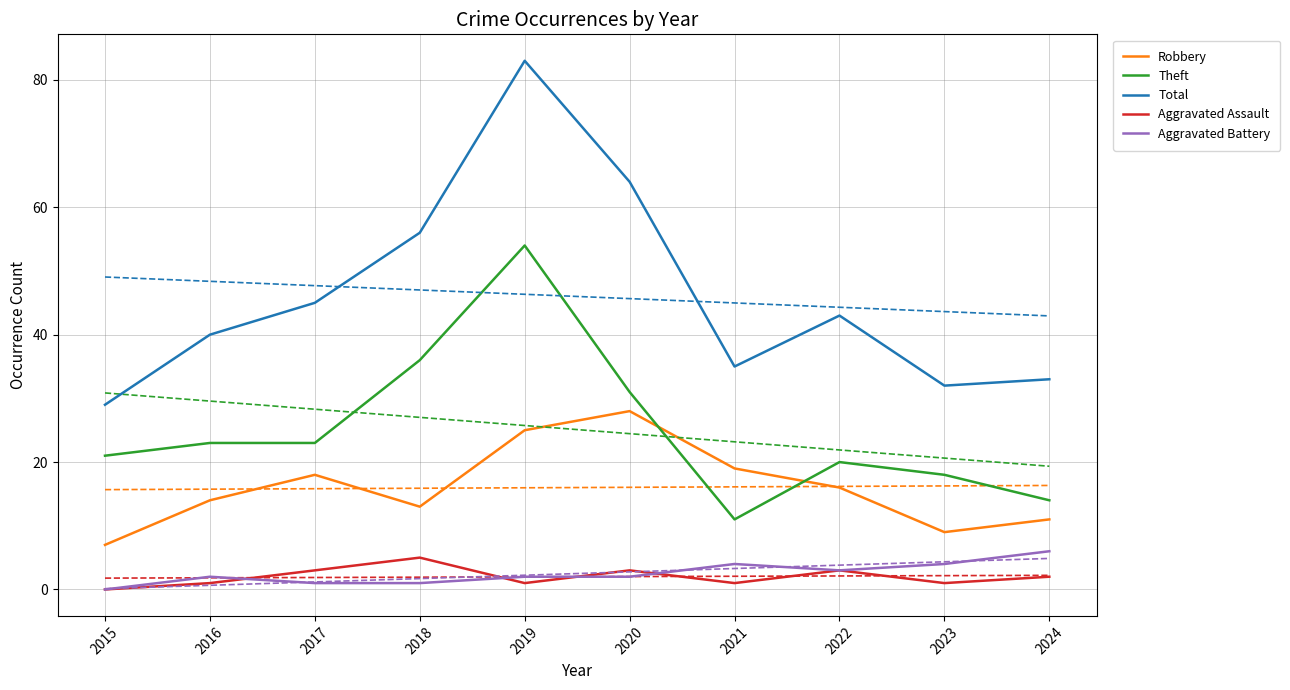

True or false: Theft has a value of 23 at 2017.

True